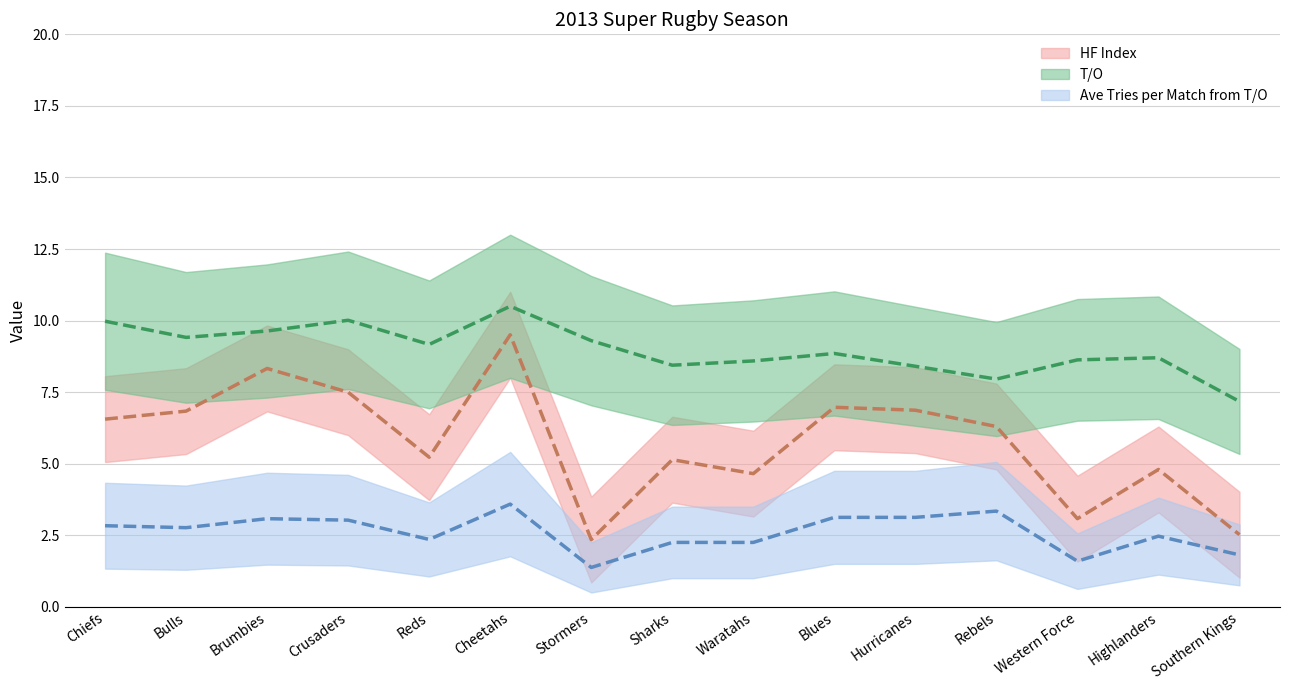

Which category has the highest value across all series?

Cheetahs